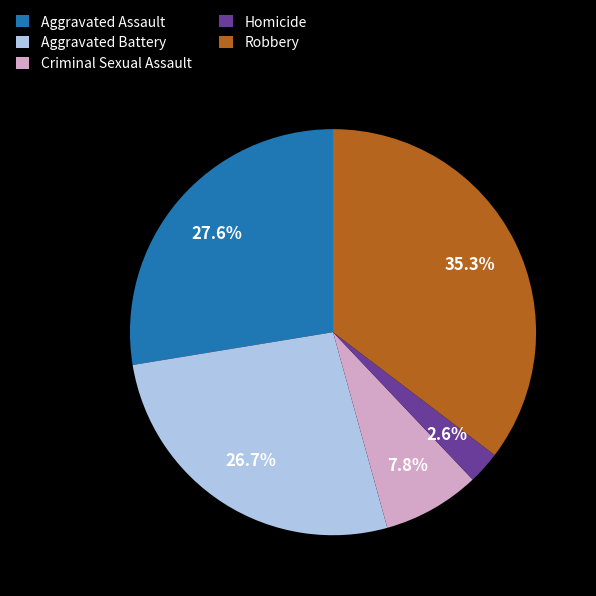

What is the largest slice in the pie chart?

Robbery